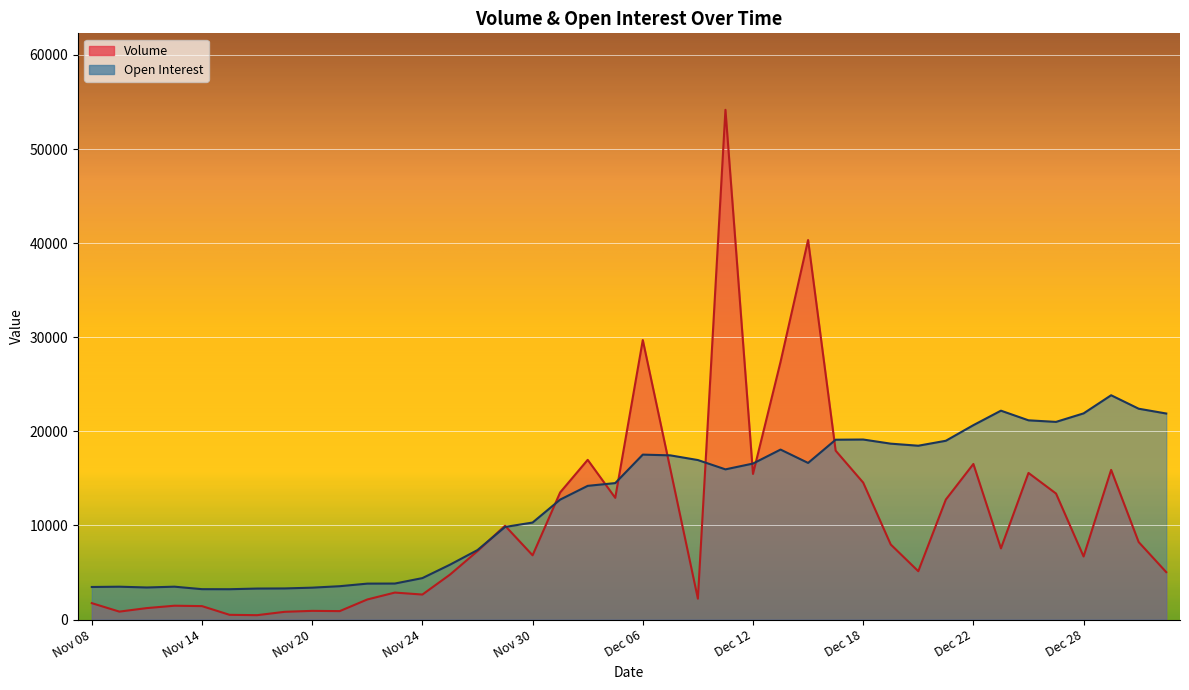

What are all the series names shown in the legend?

Volume, Open Interest